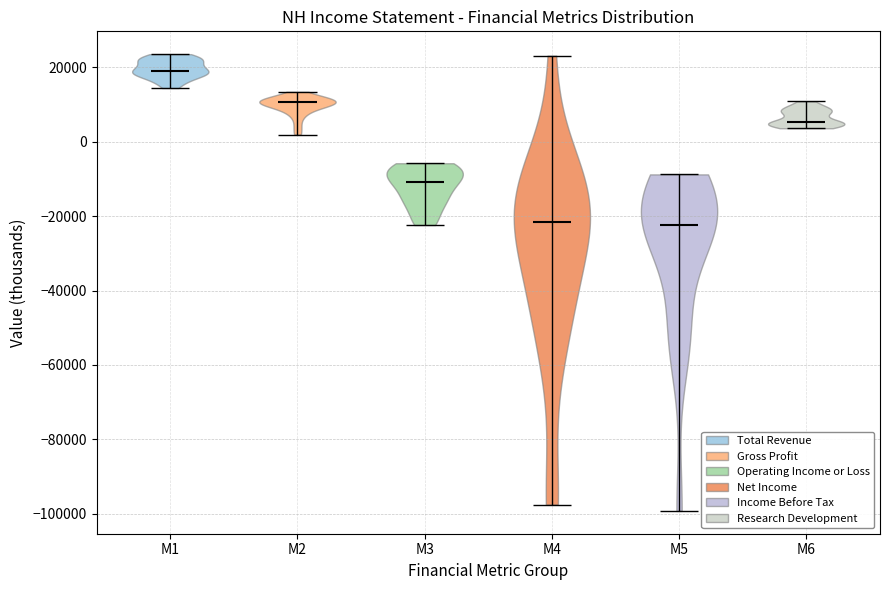

Reading left to right, read every violin against the y-axis: where its median line is, and the lowest and highest points it reaches. The values are not printed on the chart, so give them approximately, as read against the axis.

M1: median line 20000, lowest point 14000, highest point 24000
M2: median line 10000, lowest point 2000, highest point 14000
M3: median line -10000, lowest point -22000, highest point -6000
M4: median line -22000, lowest point -98000, highest point 24000
M5: median line -22000, lowest point -100000, highest point -8000
M6: median line 6000, lowest point 4000, highest point 10000